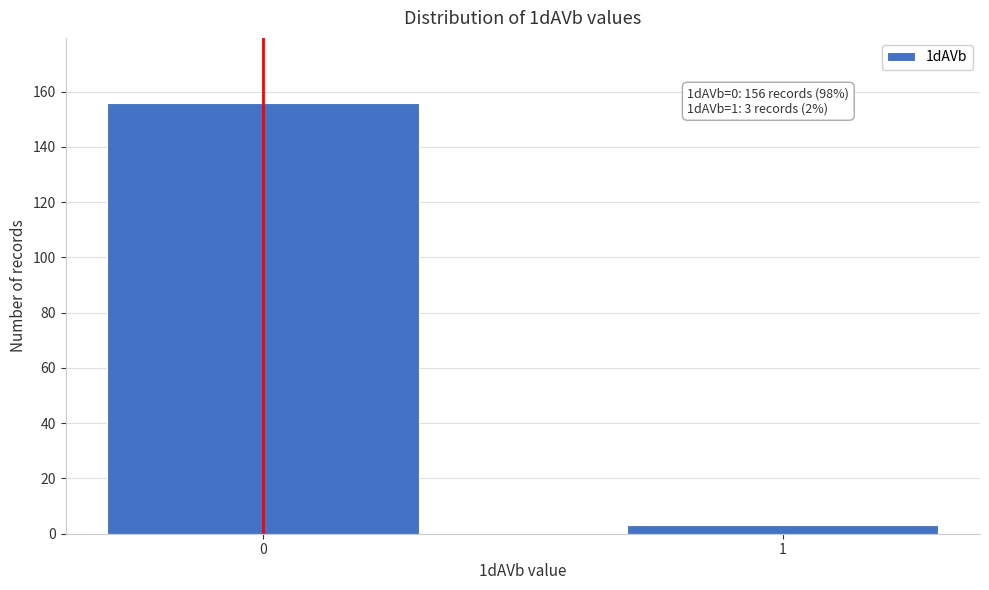

Reading right to left, extract all data points from this chart.

3	156